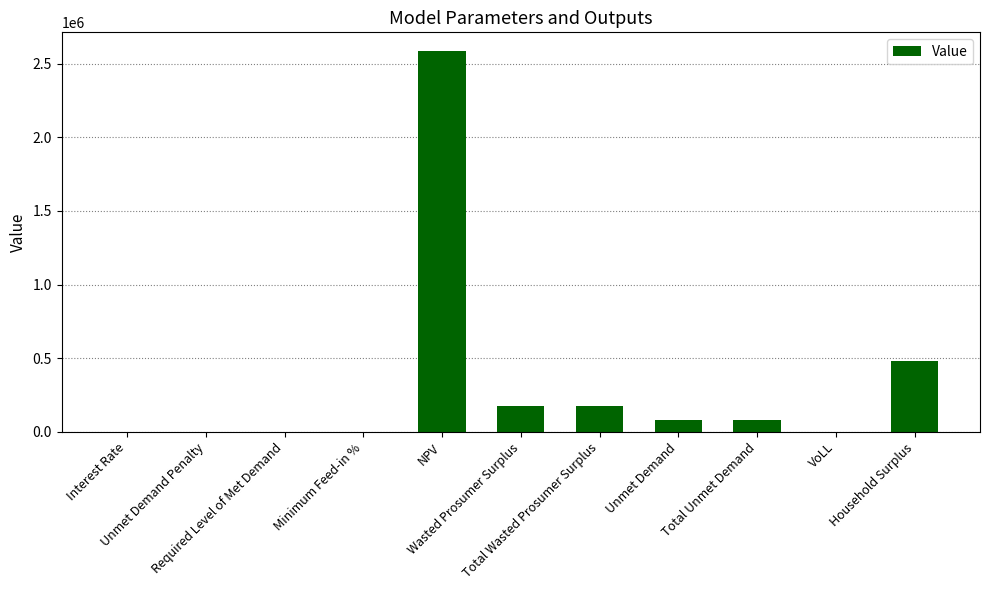

What is the maximum value shown in the chart?

2585011.9